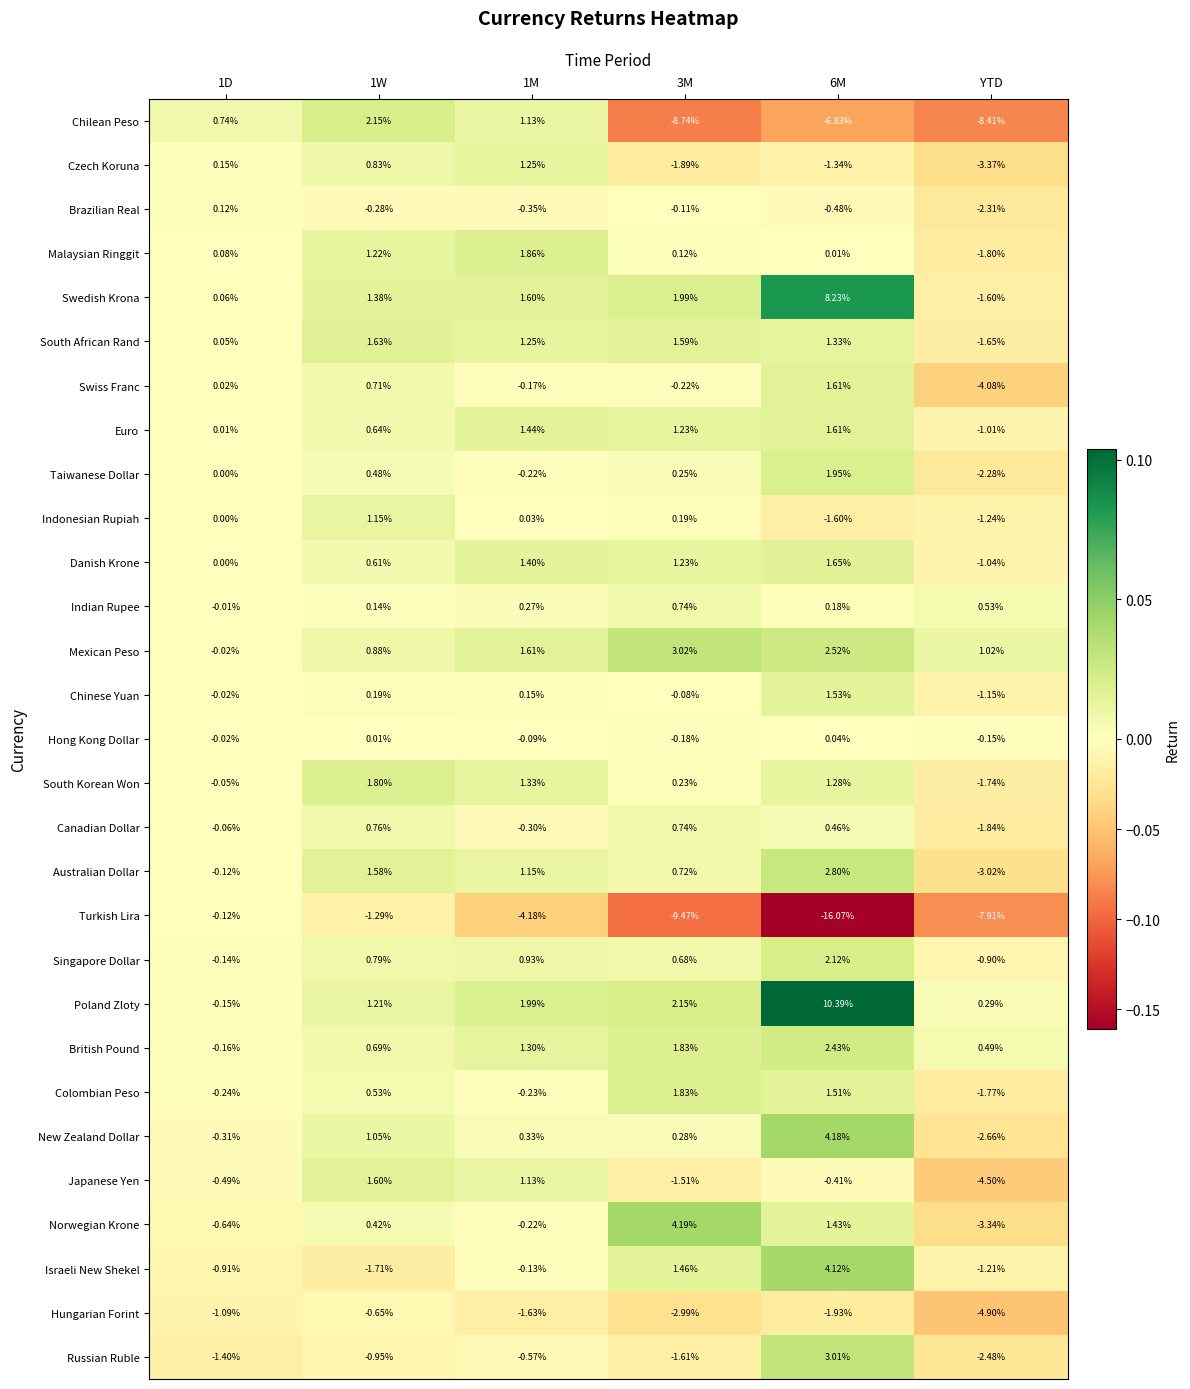

How many values in the Turkish Lira series are below -4?

4